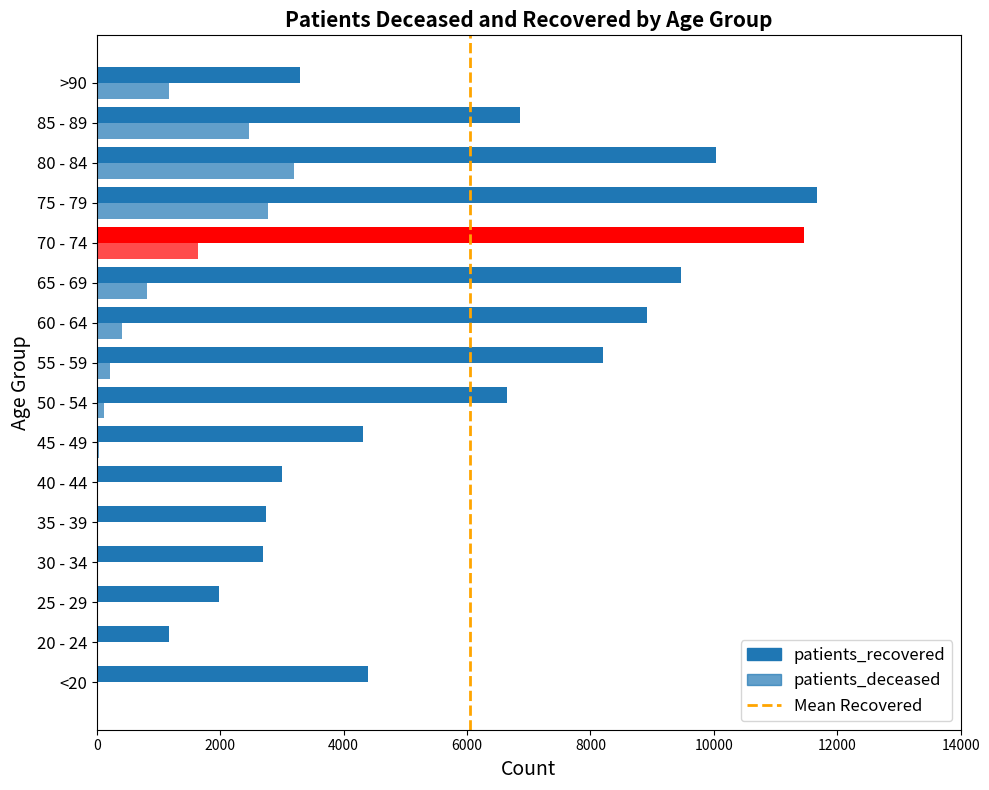

Is it true that patients_deceased equals 499 at 70 - 74?

False